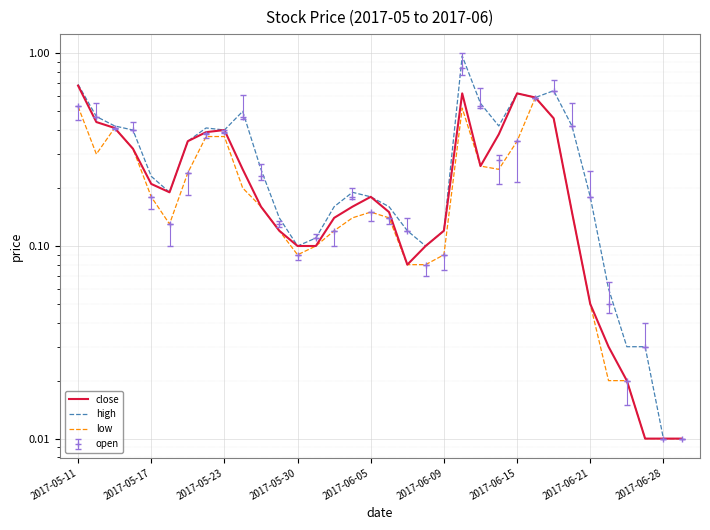

True or false: low and high intersect in this chart.

False